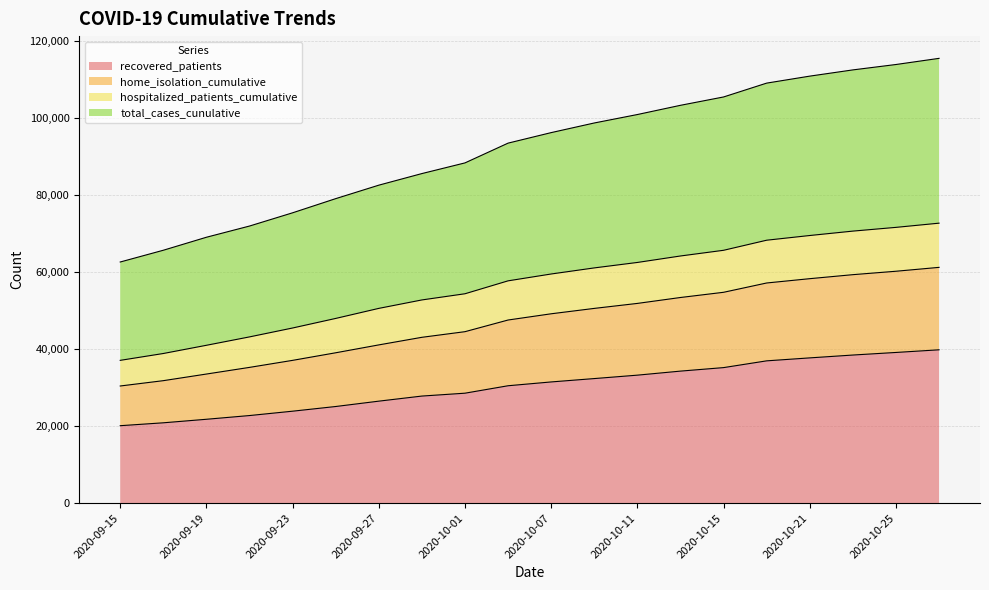

What is the lowest value of the recovered_patients series?

20094